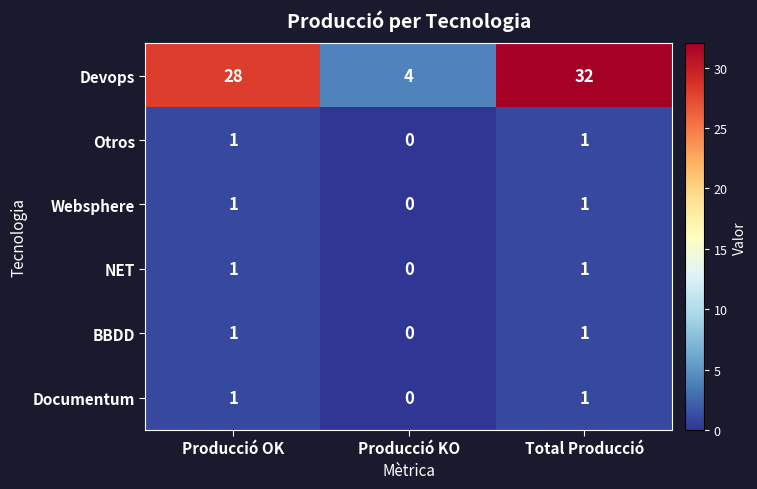

The Websphere series shows -1 at Producció KO. True or false?

False